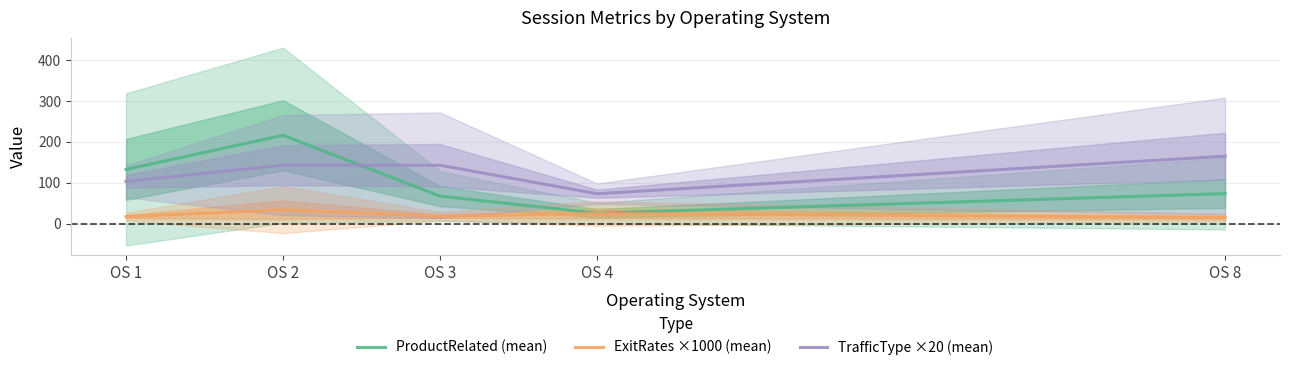

Reading left to right, extract all data points from this chart.

ProductRelated (mean): OS 1=132.7	OS 2=216.0	OS 3=67.4	OS 4=25.8	OS 8=73.6
ExitRates ×1000 (mean): OS 1=17.3	OS 2=34.3	OS 3=18.2	OS 4=24.9	OS 8=15.0
TrafficType ×20 (mean): OS 1=103.3	OS 2=143.2	OS 3=142.9	OS 4=73.3	OS 8=165.0